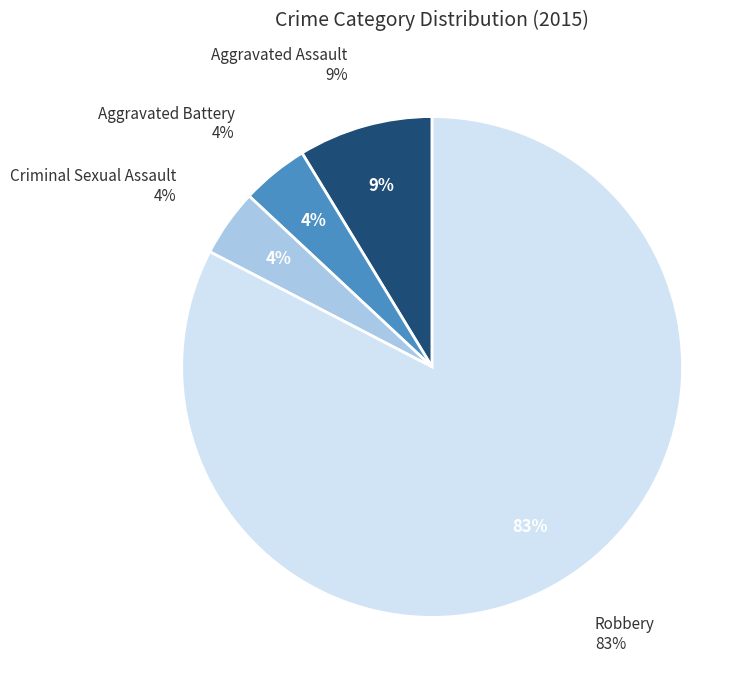

True or false: Aggravated Battery accounts for 4% of the total.

True